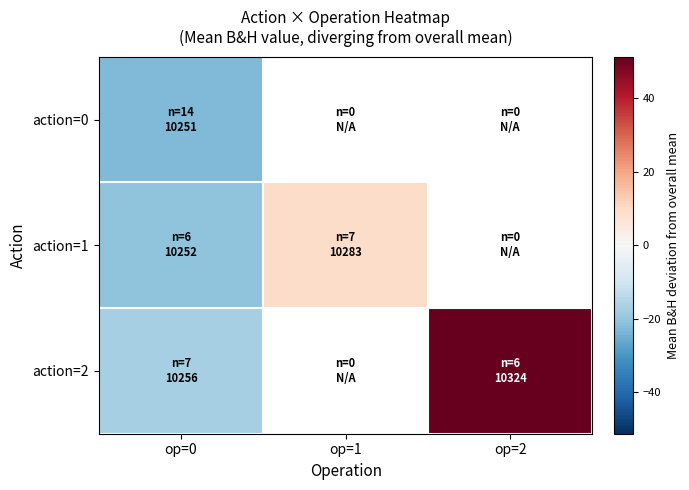

Which series has the widest spread of values?

action=2